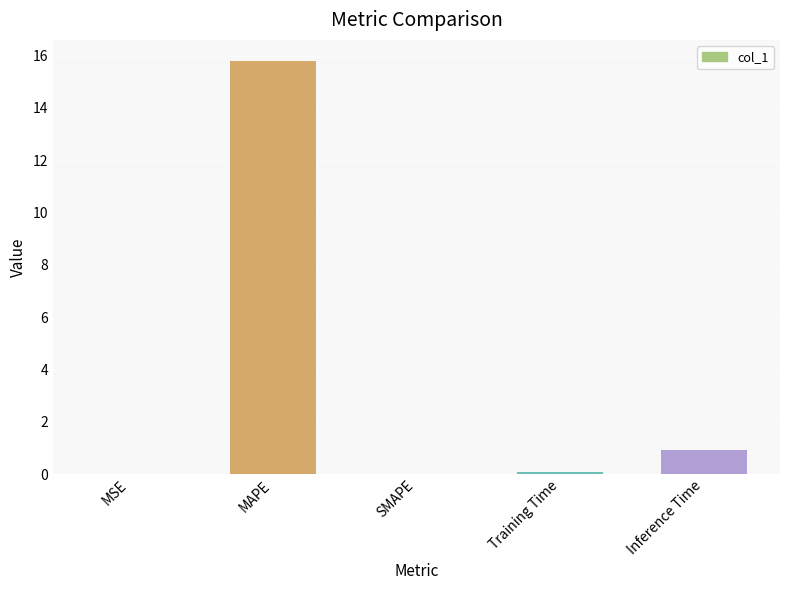

True or false: the data shows 15.8 at MAPE.

True